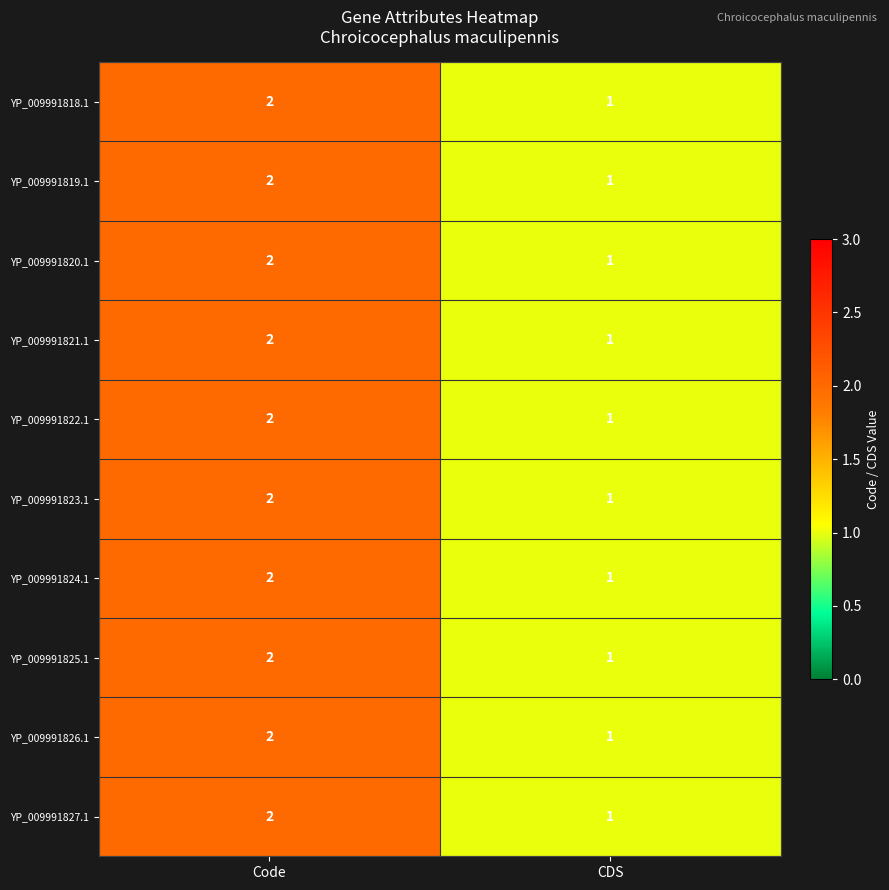

What is the total value across all series at CDS?

10